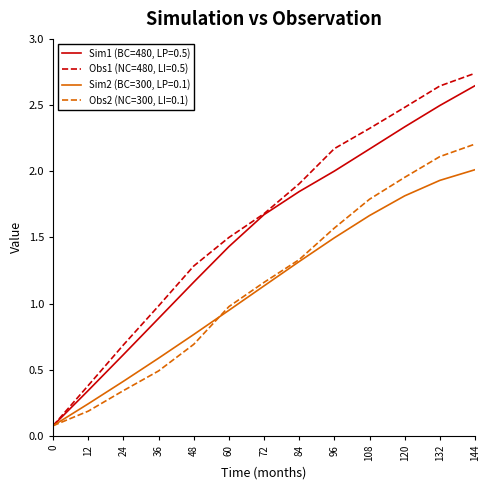

Does the chart have visible grid lines?

No